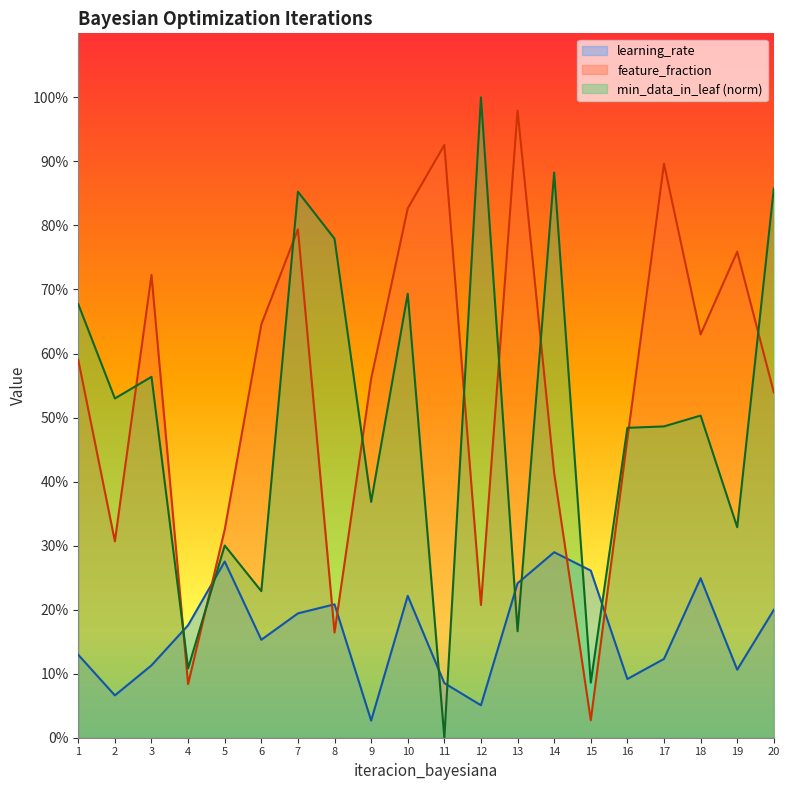

Does the chart display data point markers on the line(s)?

No